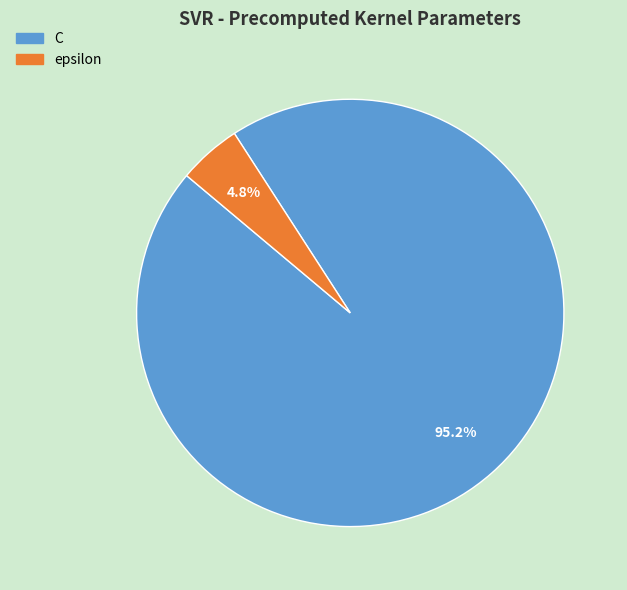

Between C and epsilon, which is larger?

C